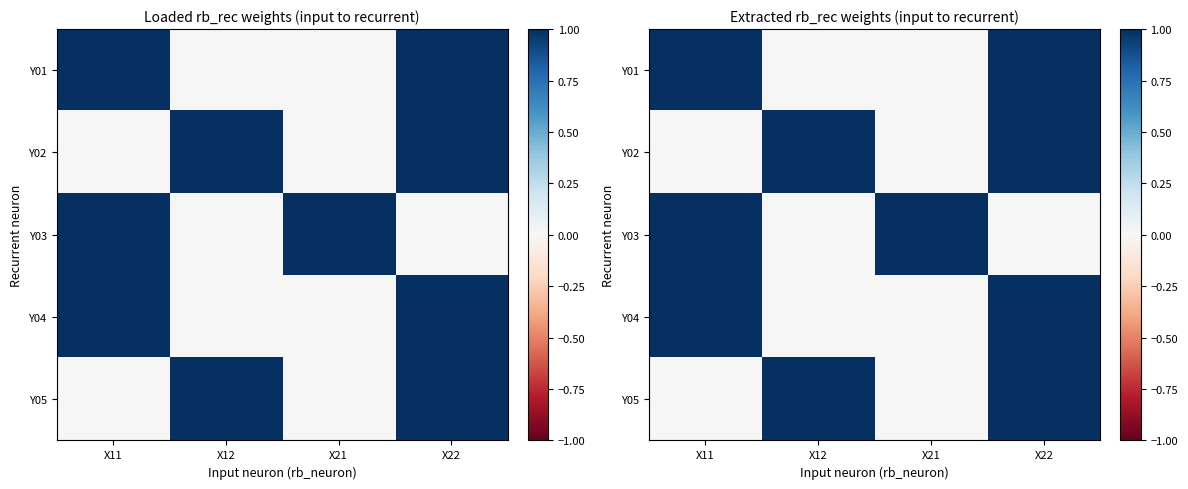

How many positive values does the Y04 series have?

2